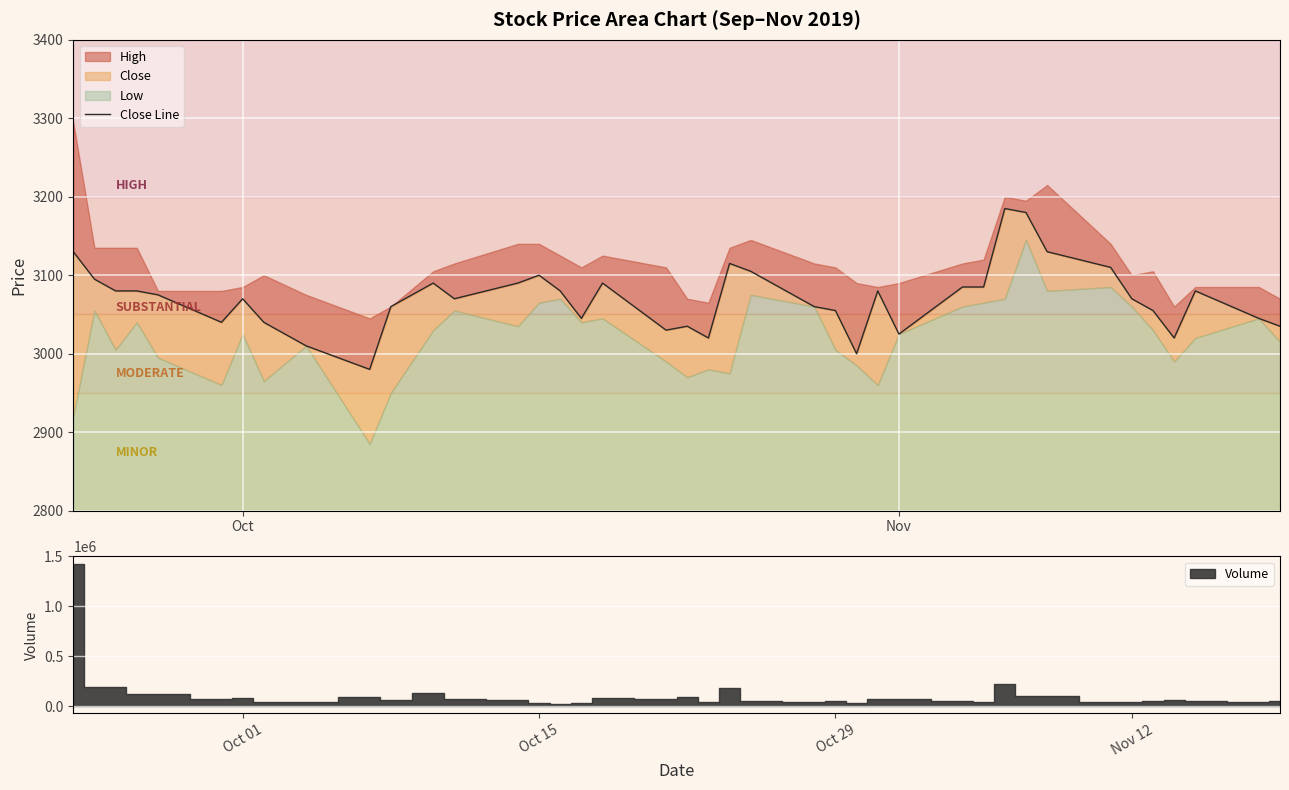

How many interior local peaks (higher than both neighbors) does the data have?

9